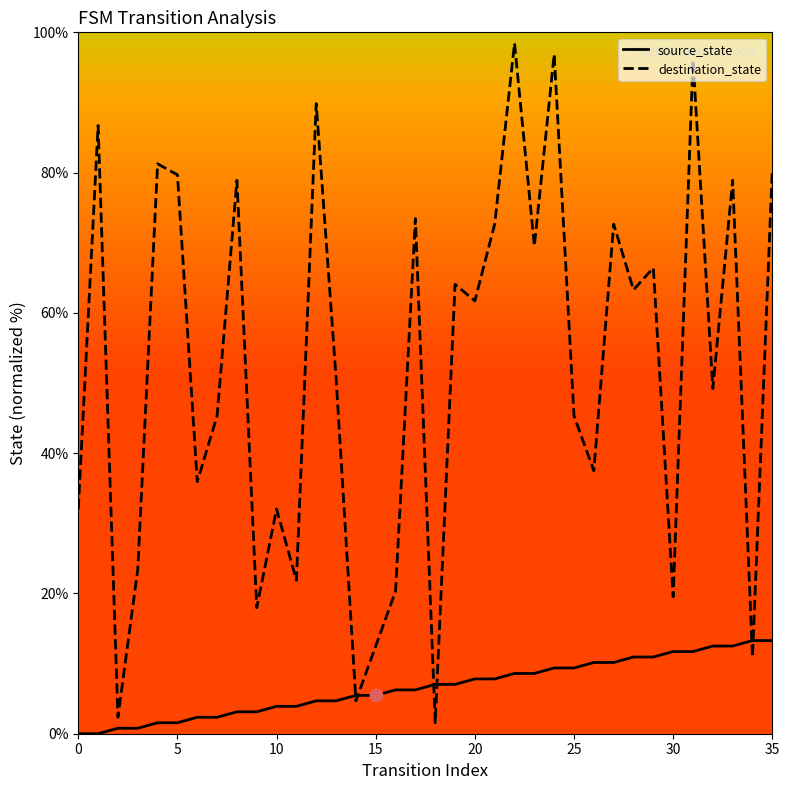

What are all the series names shown in the legend?

source_state, destination_state